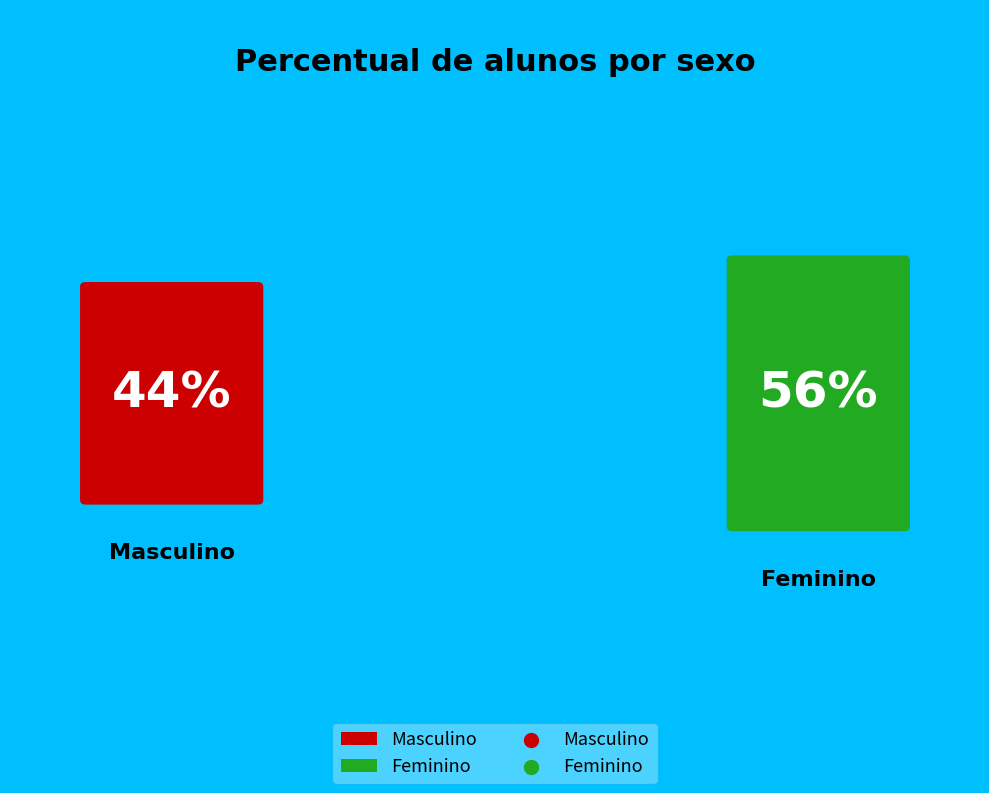

To the nearest percent, what portion does Percentual de alunos do sexo feminino represent?

56%